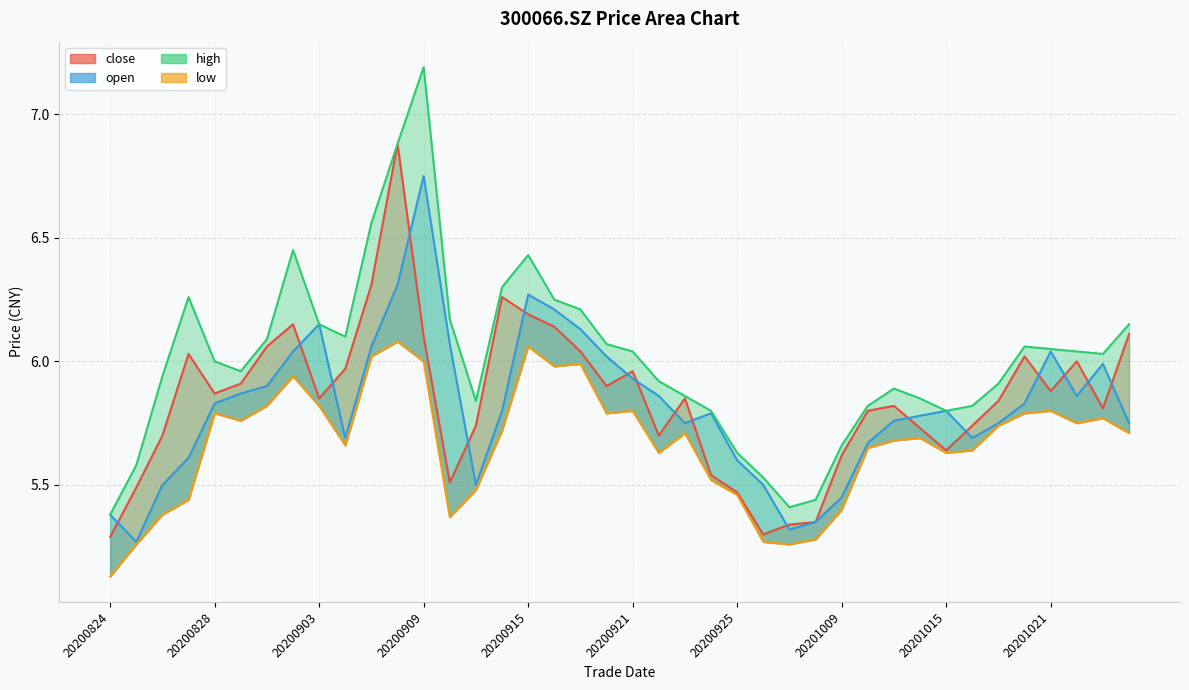

Between 20200921 and 20201013, which series saw the biggest shift?

open